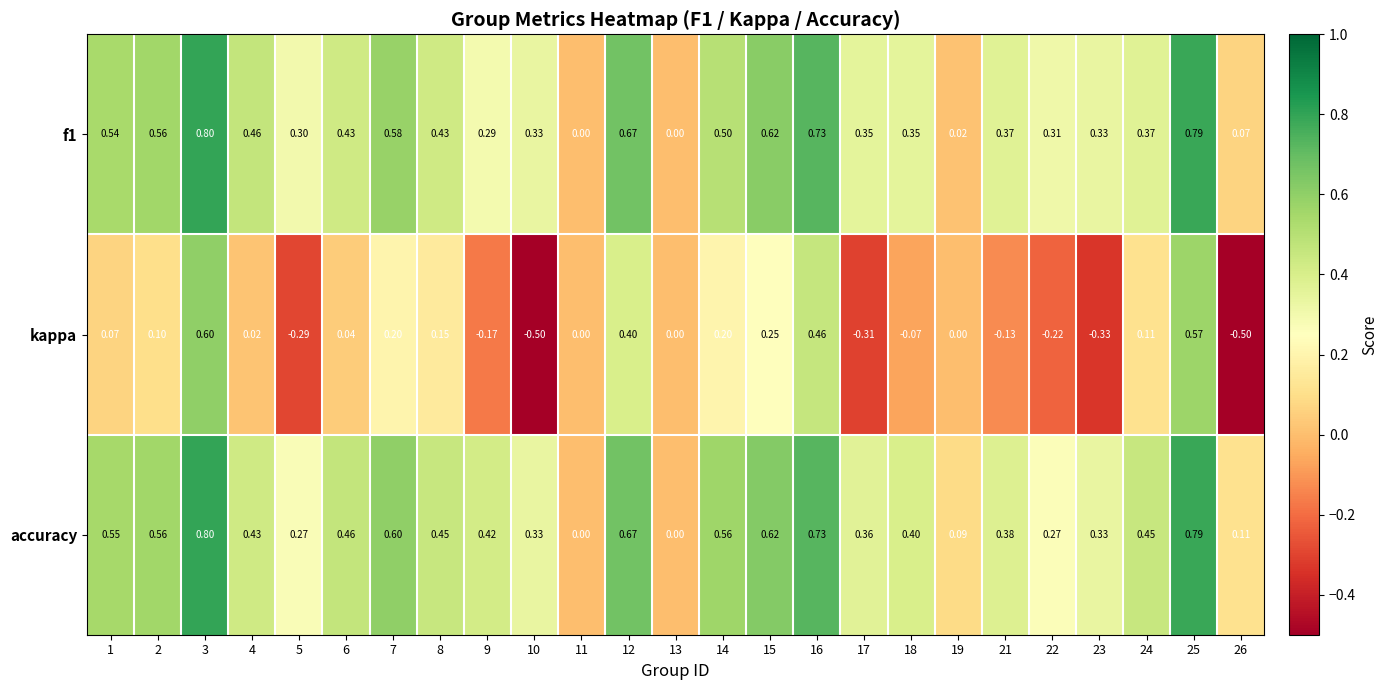

Which series has the largest total across all categories?

accuracy